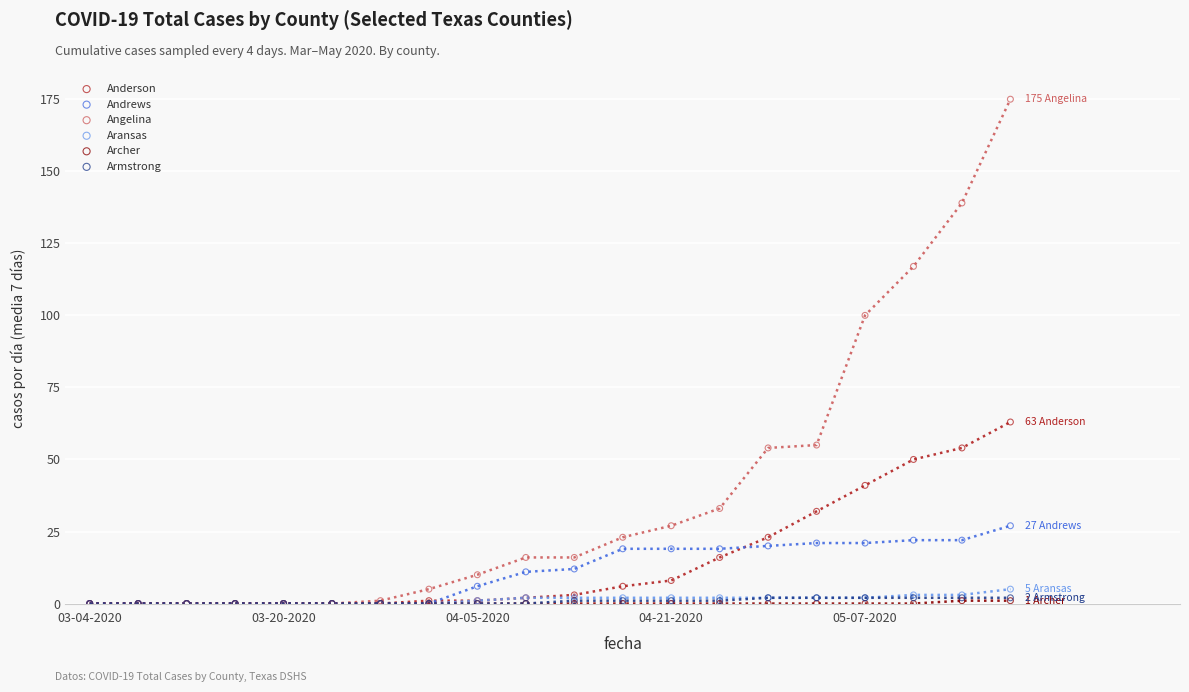

What are all the series names shown in the legend?

Anderson, Andrews, Angelina, Aransas, Archer, Armstrong